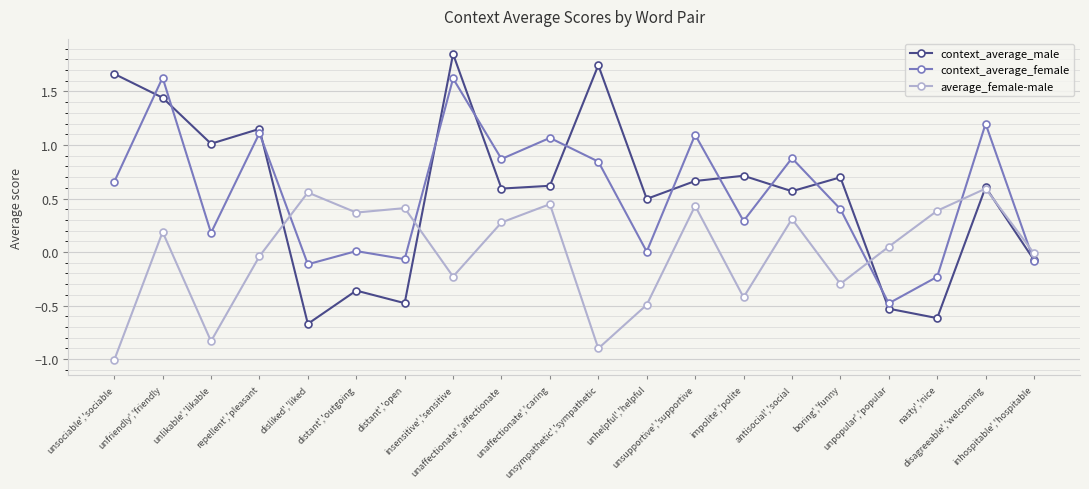

True or false: context_average_male has more than 2 points higher than both neighbors.

True